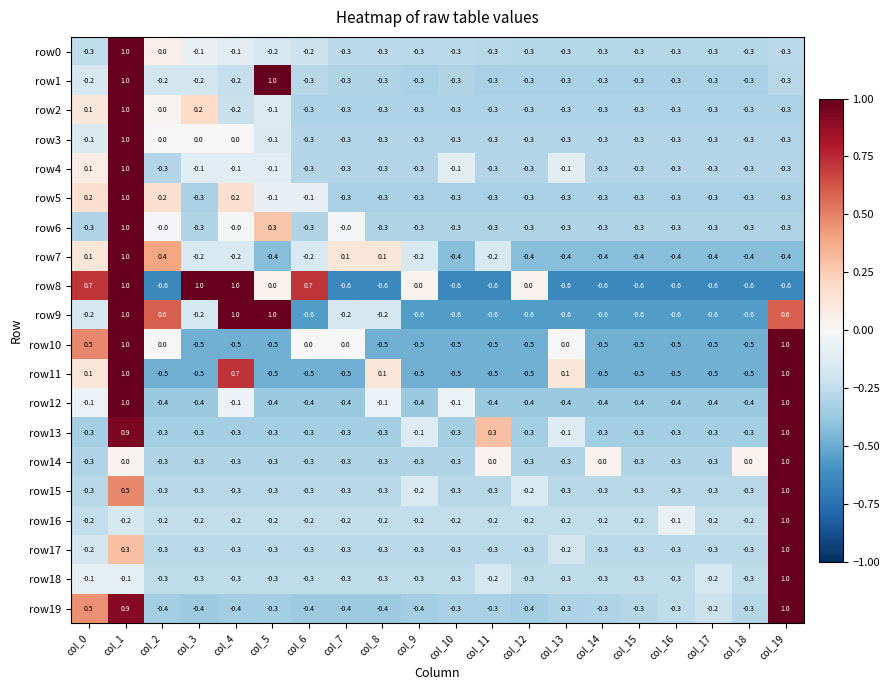

How many data points does each series have?

20